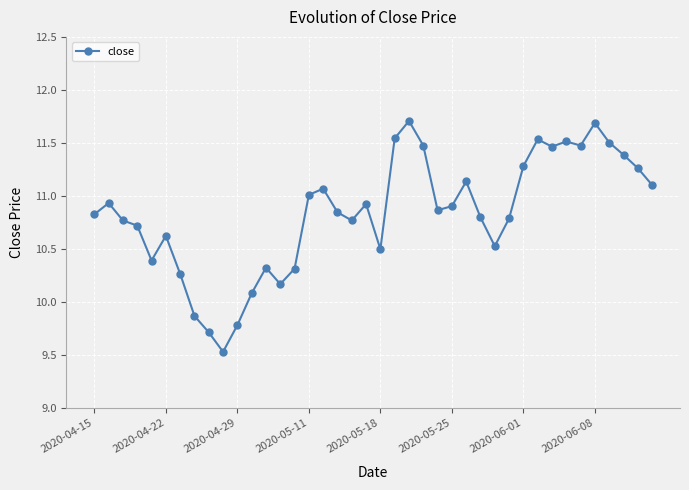

What is the difference between the maximum and minimum values?

2.2